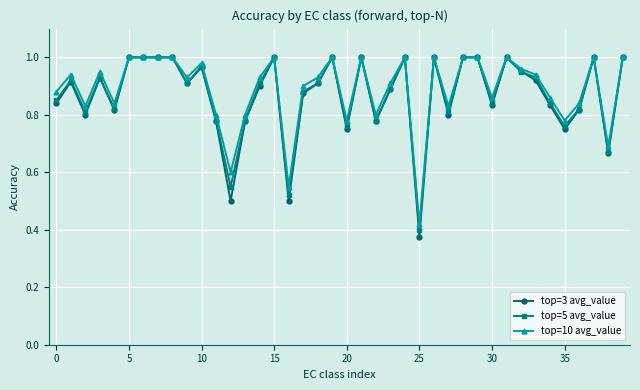

At how many categories does at least one series exceed 0?

40